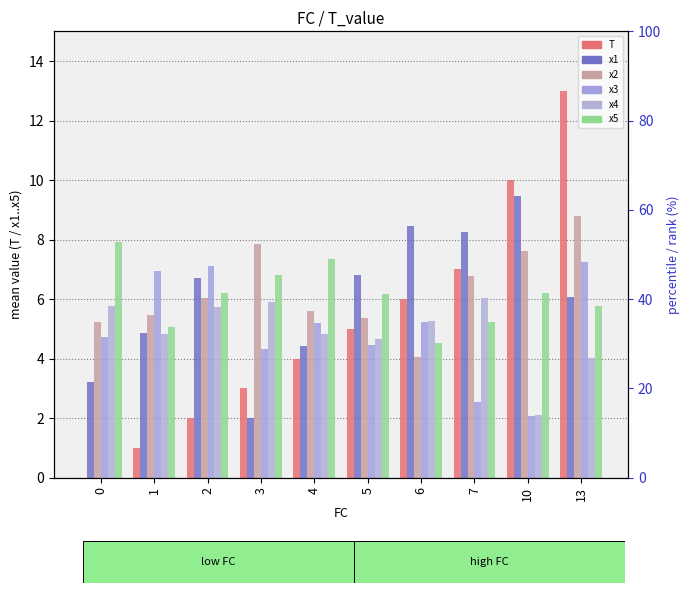

At which label does x1 first exceed 6?

2